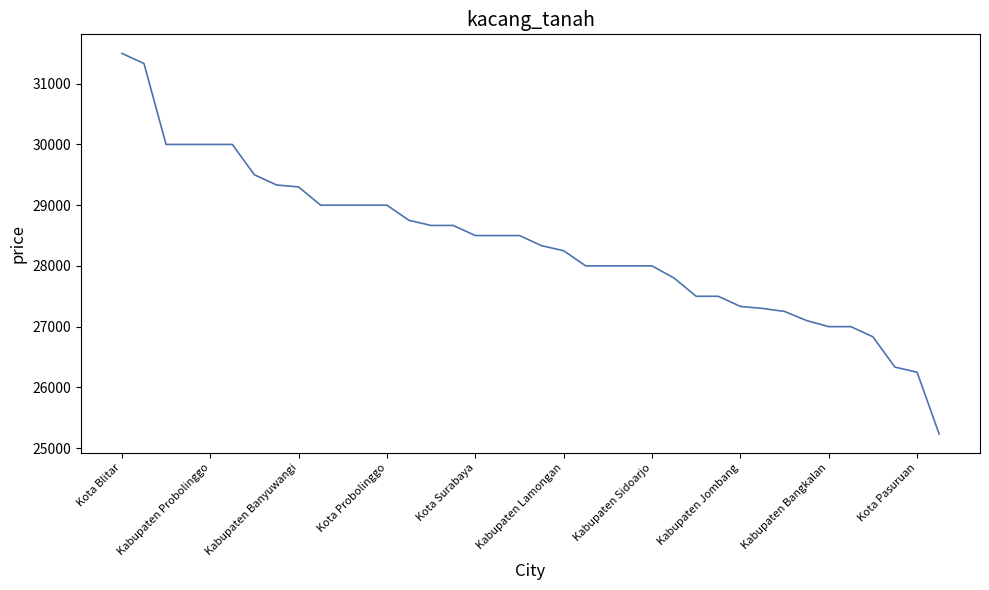

What is the maximum value shown in the chart?

31500